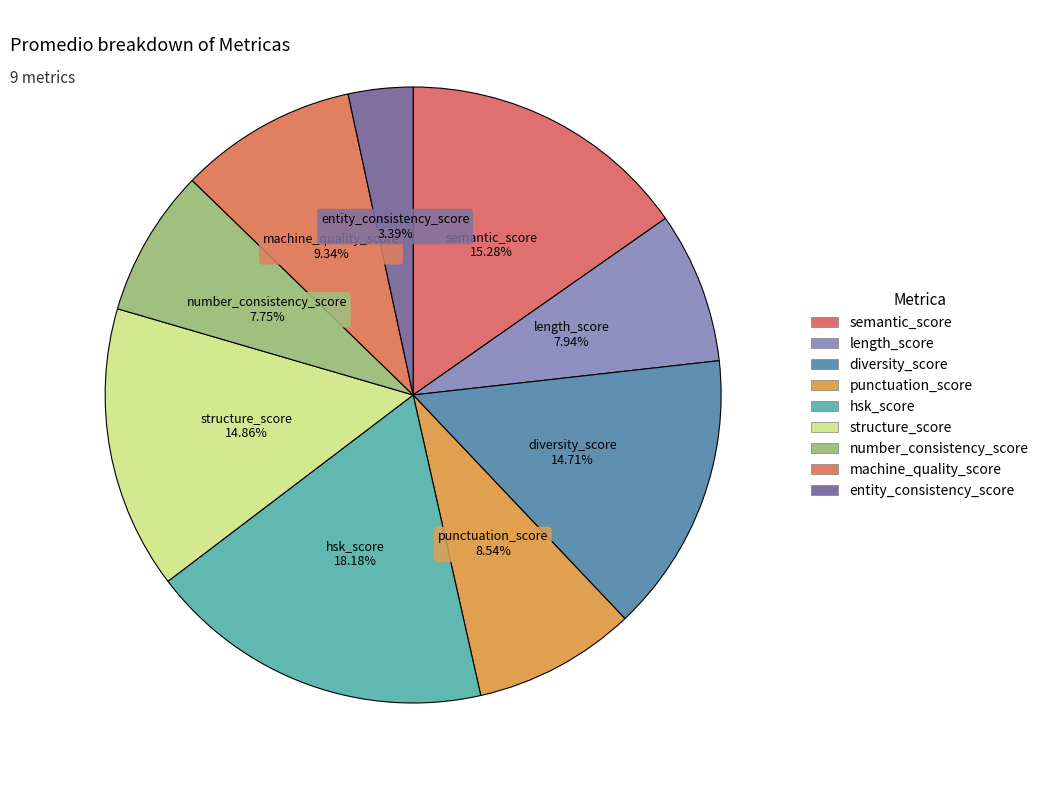

What percentage is NOT represented by punctuation_score?

91.5%